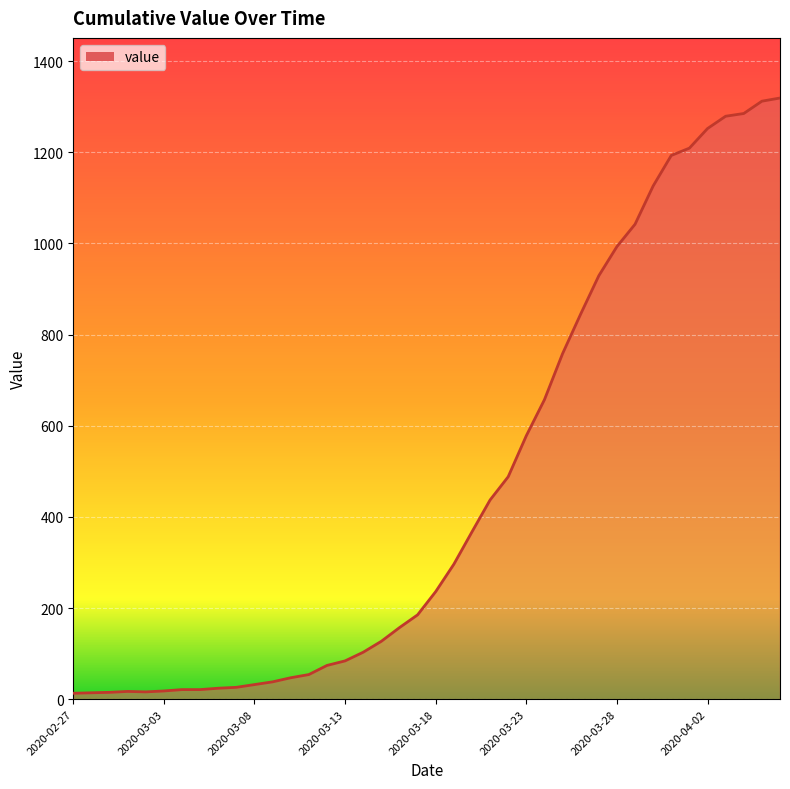

The value at 2020-03-08 is 32. True or false?

True